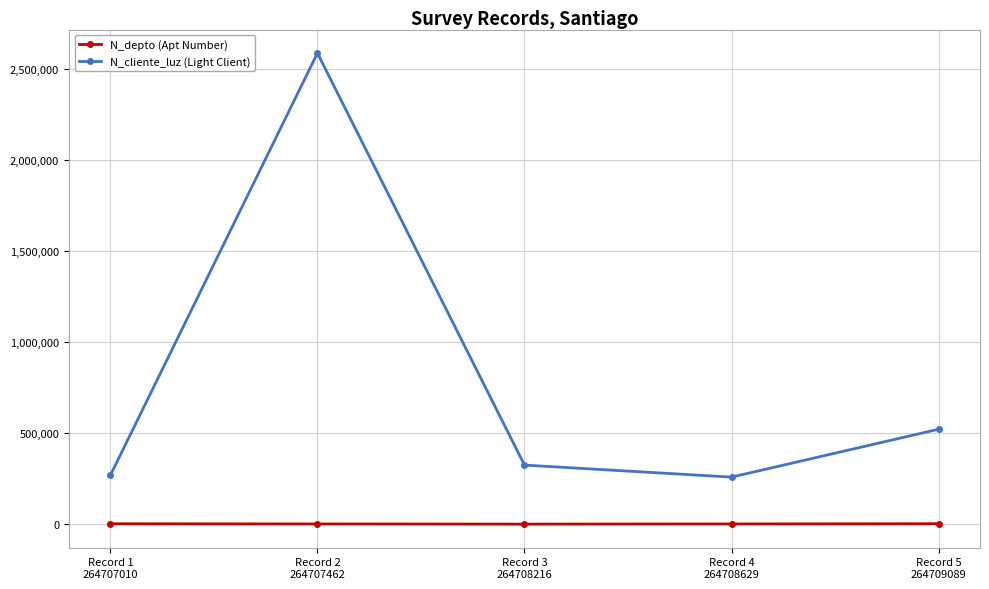

What value does the N_depto (Apt Number) series have at Record 5
264709089?

2800